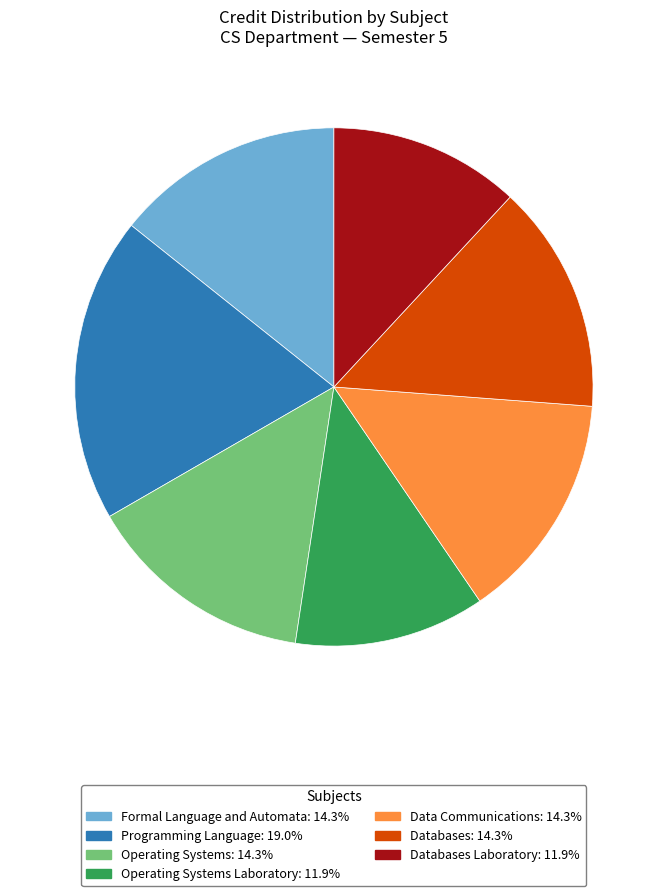

Does any single category account for the majority?

No